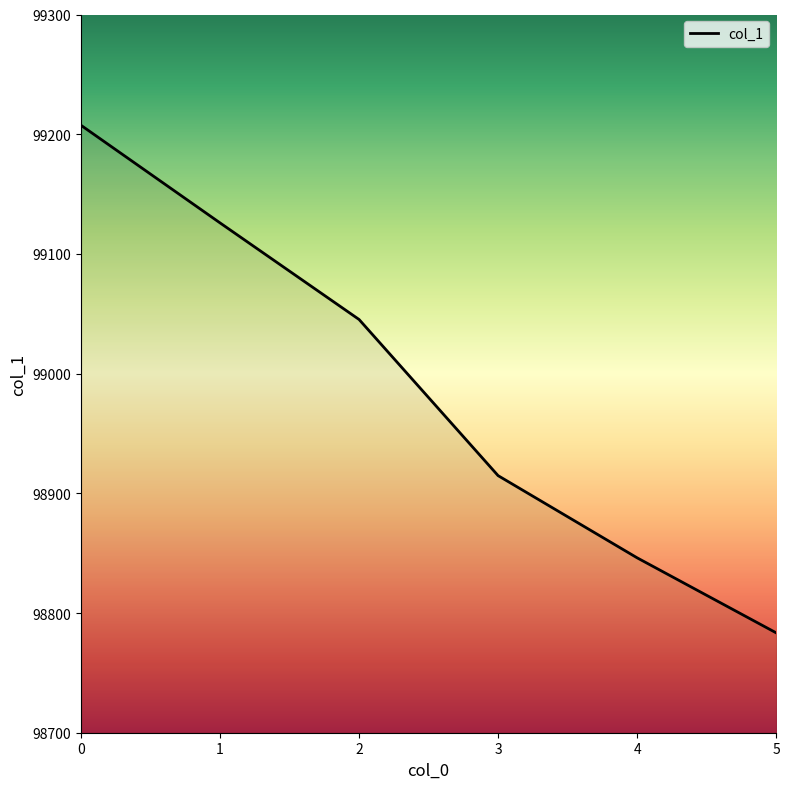

Rank the categories by value from highest to lowest.

0, 1, 2, 3, 4, 5